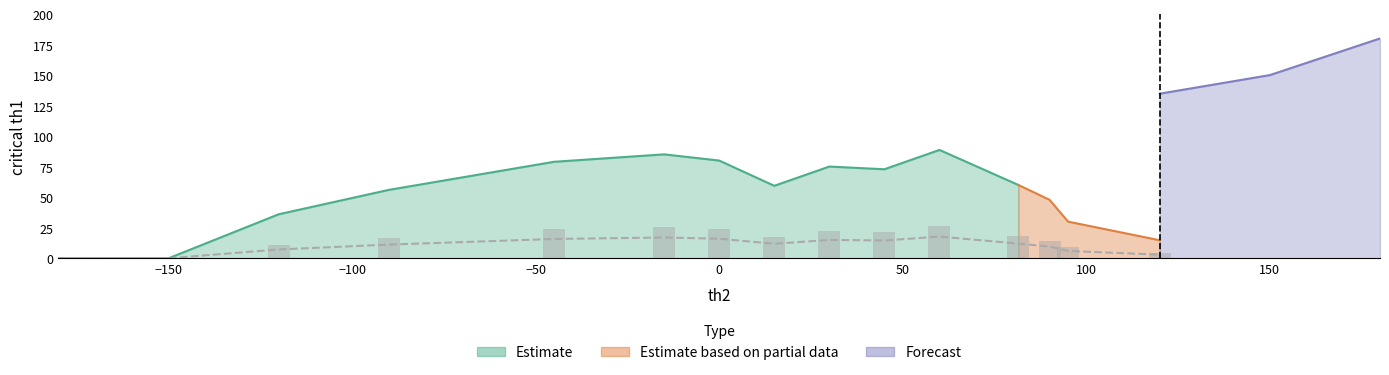

What is the difference between the second highest and second lowest values in the th2 series?

305.0